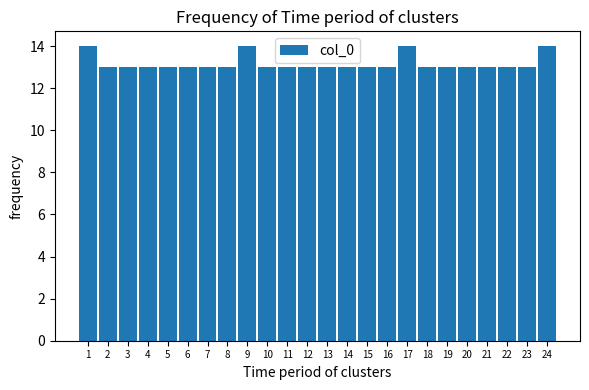

Reading left to right, what are all the values shown in this chart?

14	13	13	13	13	13	13	13	14	13	13	13	13	13	13	13	14	13	13	13	13	13	13	14